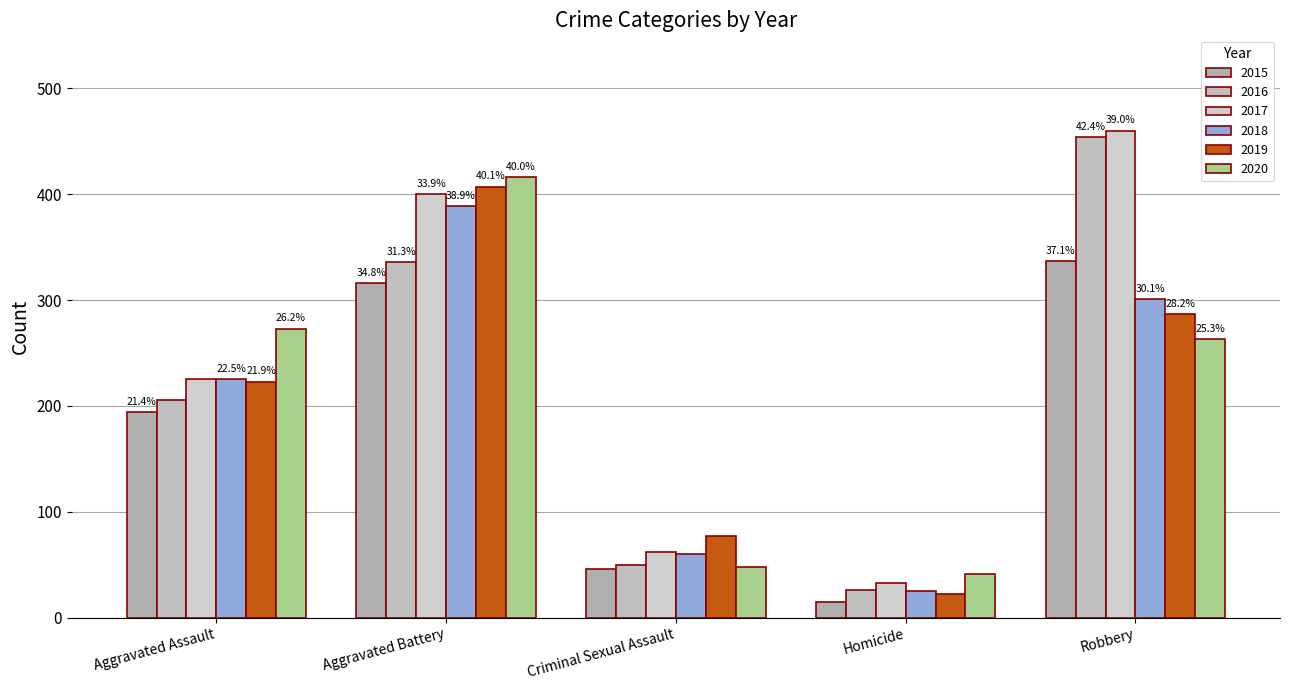

What is the spread (max minus min) of values at Aggravated Assault?

79